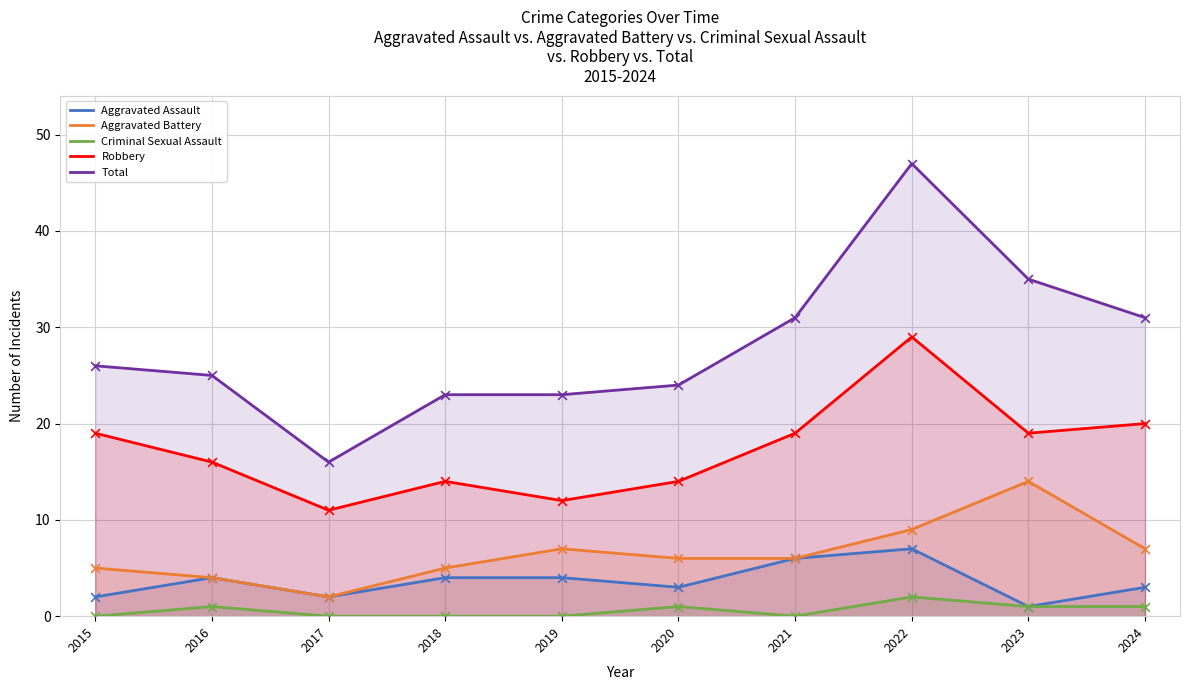

Is the value of Aggravated Battery at 2016 greater than the value of Robbery at 2017?

No